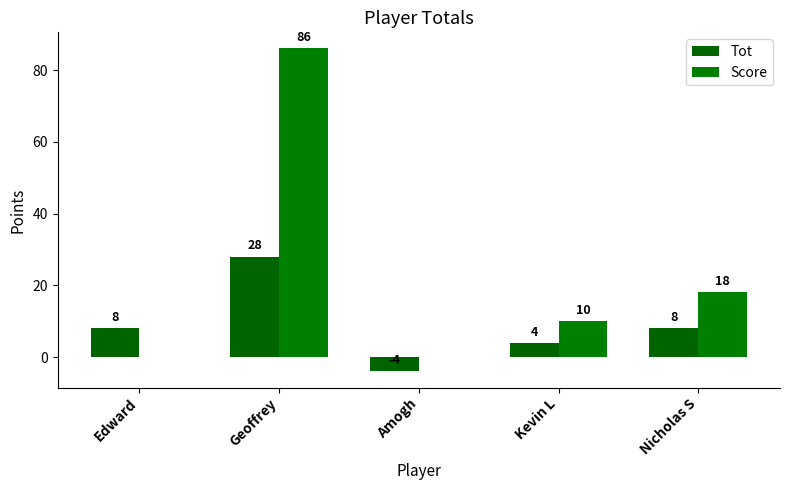

What is the average value of the Tot series?

9